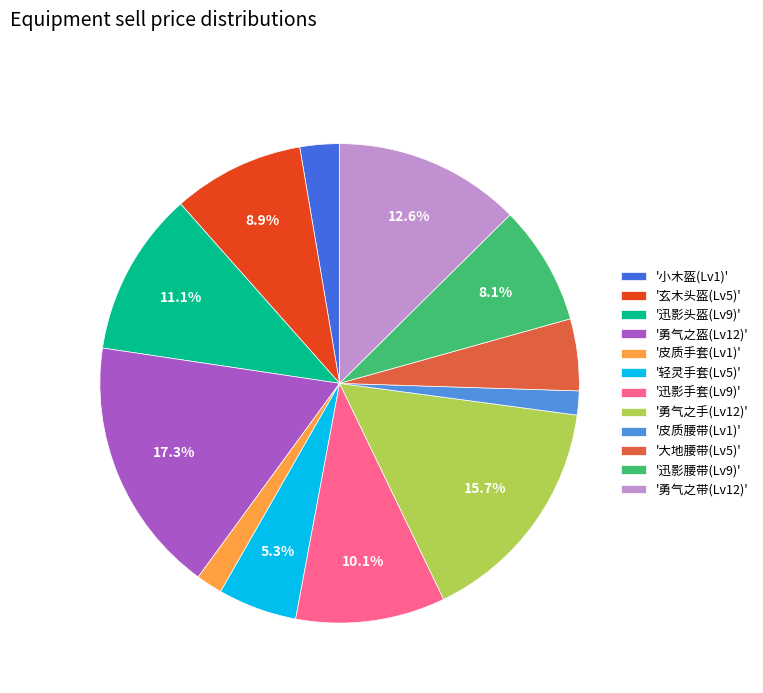

What is the largest slice in the pie chart?

'勇气之盔(Lv12)'